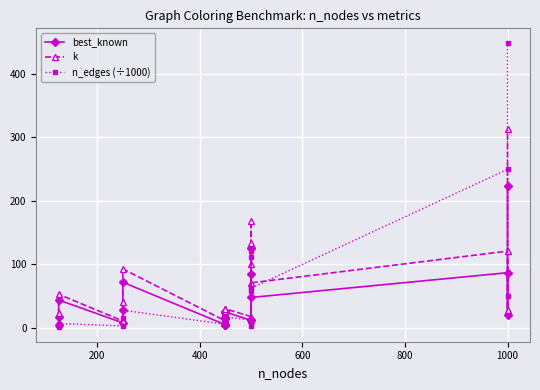

How many times do n_edges (÷1000) and best_known cross each other?

11